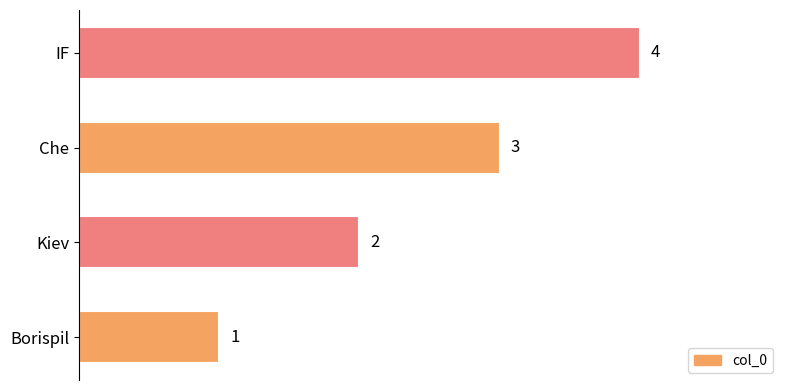

What is the ratio of the value at IF to the value at Kiev?

2.0